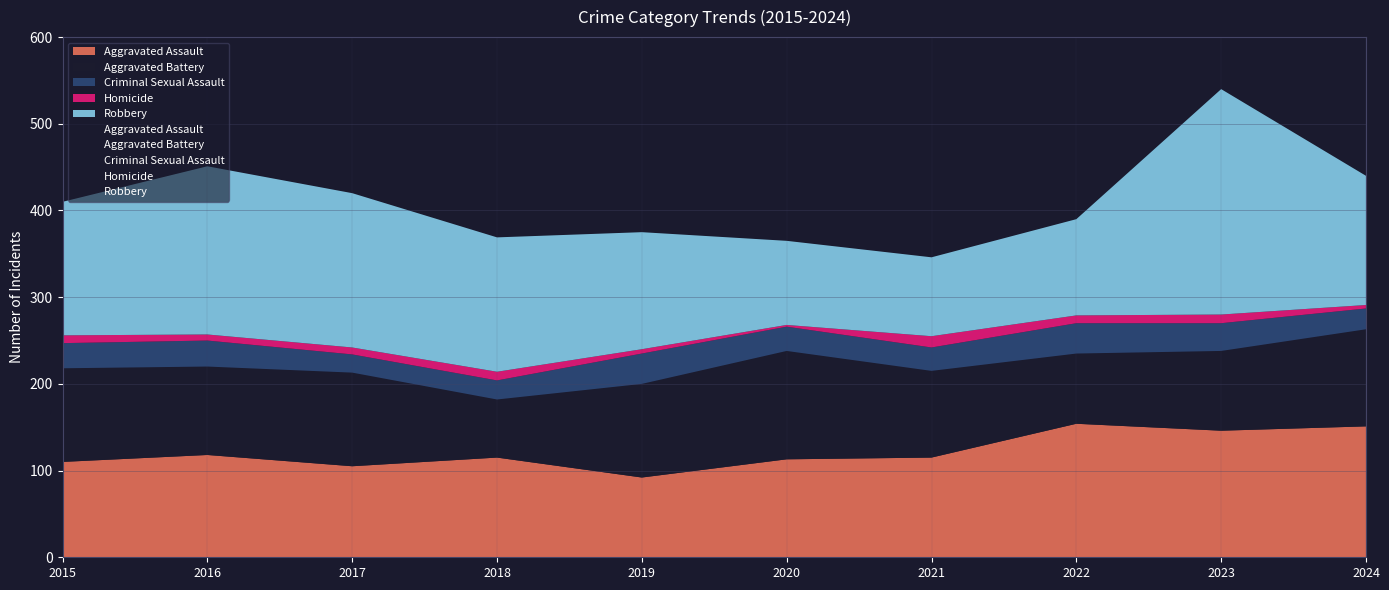

True or false: Aggravated Battery and Criminal Sexual Assault intersect in this chart.

False